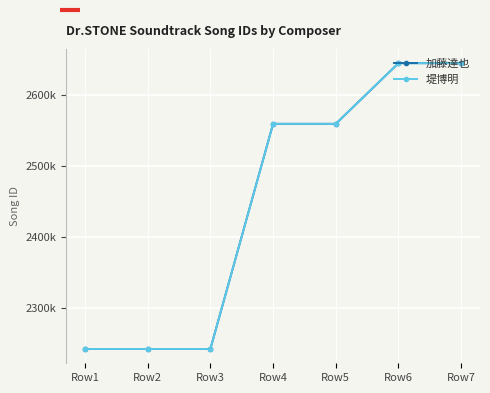

At which label is 堤博明 closest to 2443702?

Row4